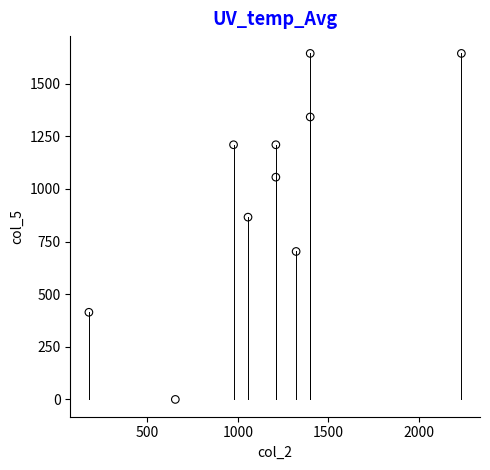

What Y value in the scatter plot is closest to 822?

866